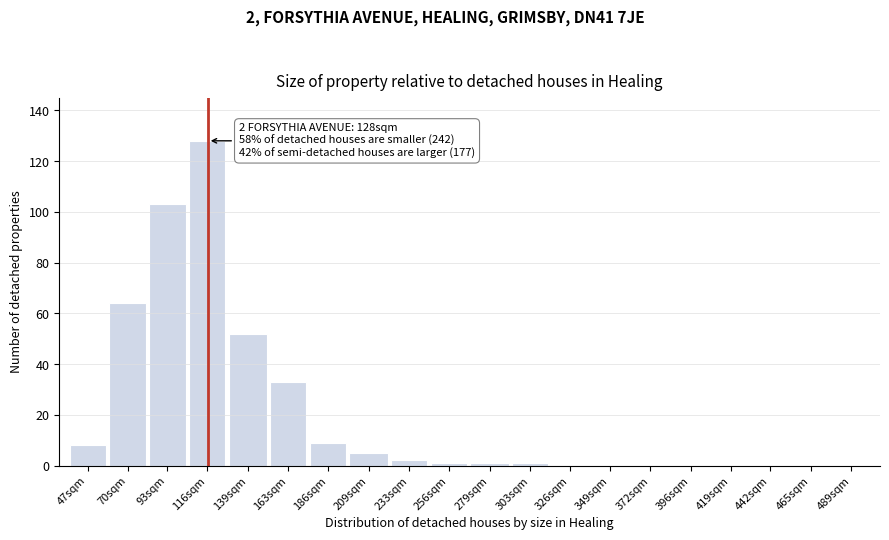

Reading right to left, transcribe all the data shown in this chart.

489sqm=0	465sqm=0	442sqm=0	419sqm=0	396sqm=0	372sqm=0	349sqm=0	326sqm=0	303sqm=1	279sqm=1	256sqm=1	233sqm=2	209sqm=5	186sqm=9	163sqm=33	139sqm=52	116sqm=128	93sqm=103	70sqm=64	47sqm=8